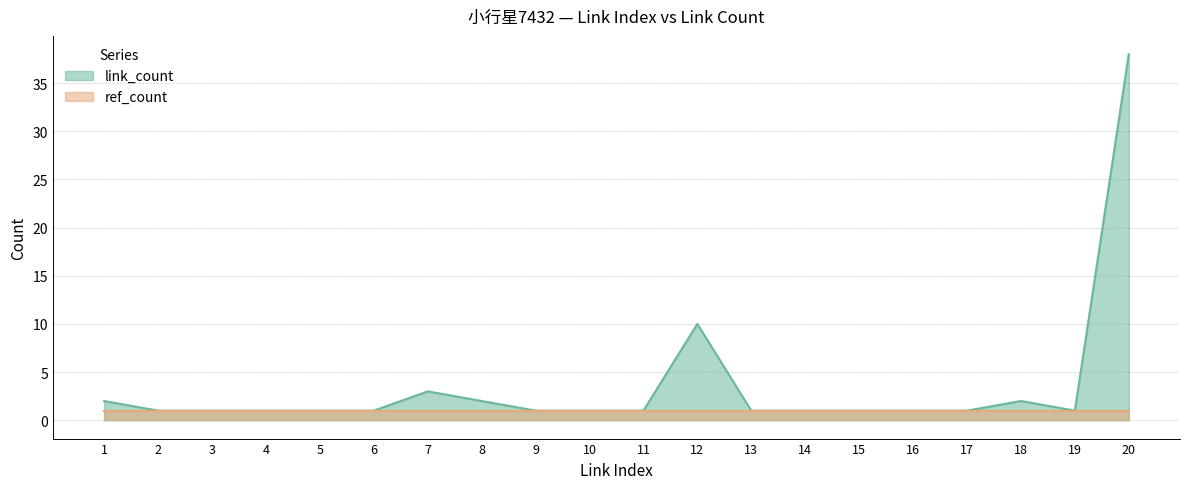

The ref_count series shows 1 at 12. True or false?

True